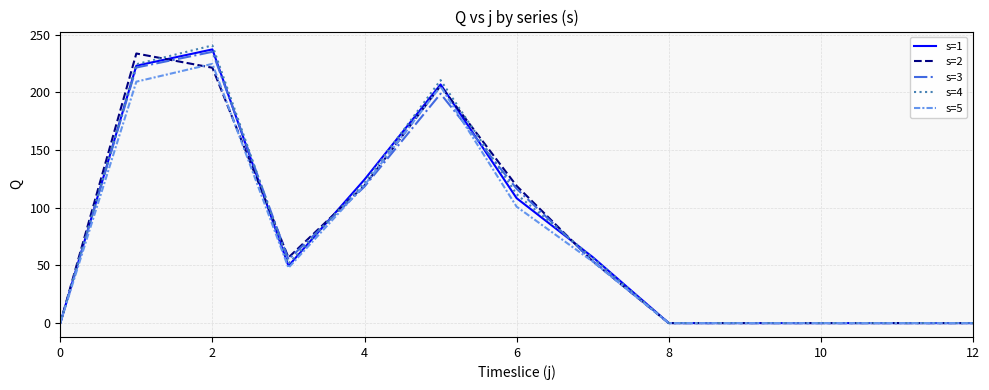

What is the maximum value shown in the chart?

240.6